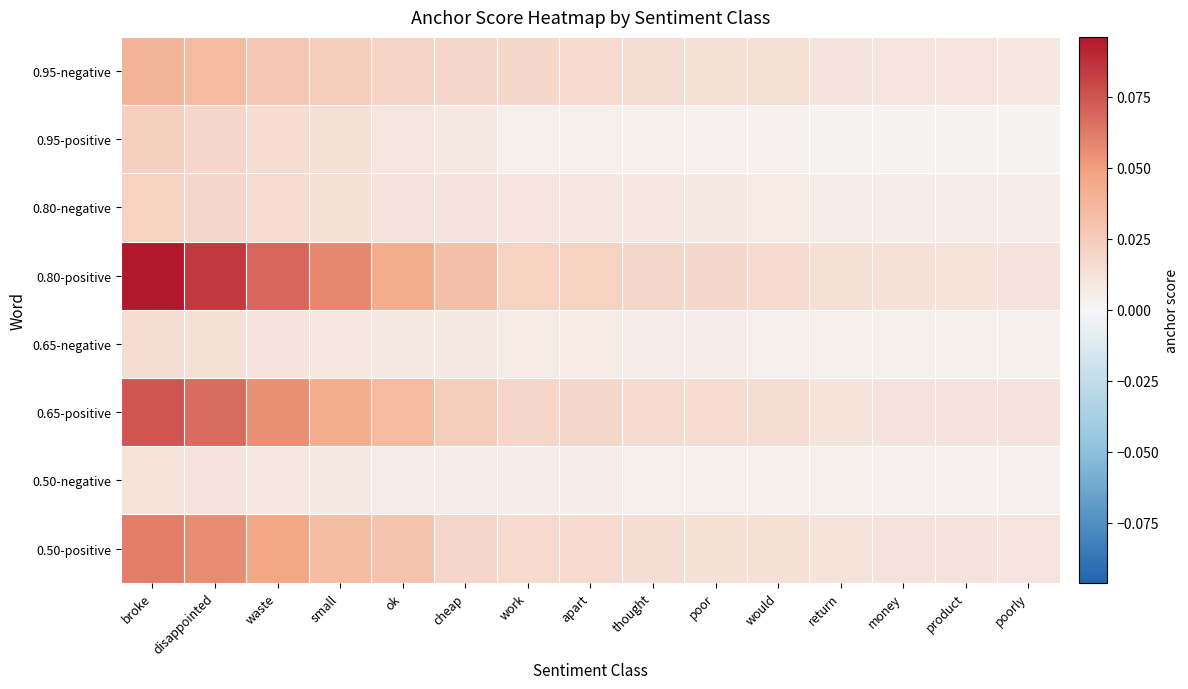

Which category has the highest value across all series?

broke